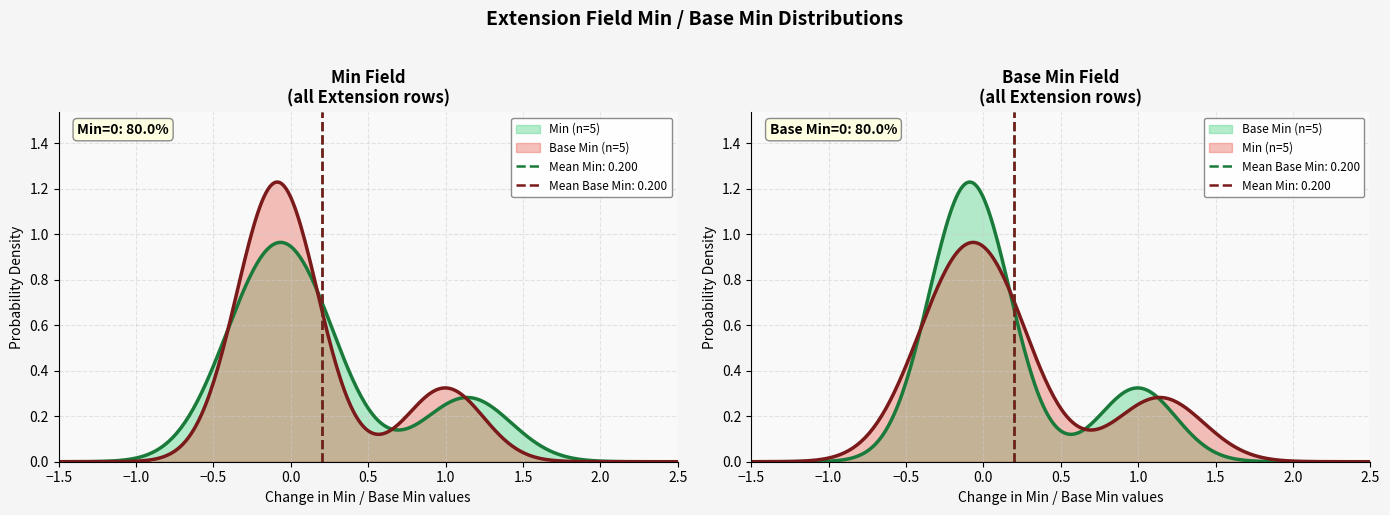

Reading right to left, transcribe all the data shown in this chart.

Min: Extension.value[x]=0	Extension.url=1	Extension.extension=0	Extension.id=0	Extension=0
Base Min: Extension.value[x]=0	Extension.url=1	Extension.extension=0	Extension.id=0	Extension=0